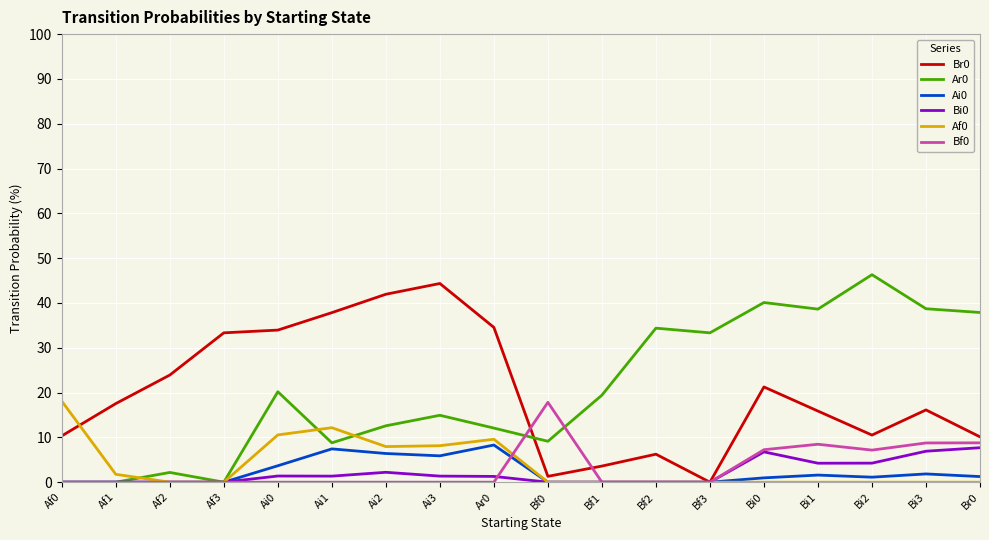

True or false: Ai0 and Bf0 intersect in this chart.

True